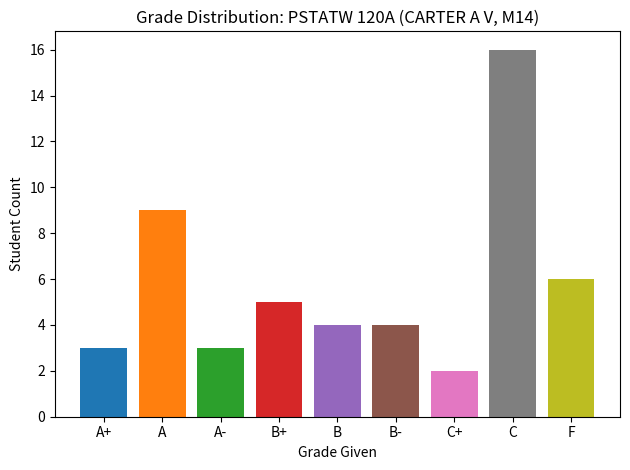

Read the value at B, to the nearest 5.

5